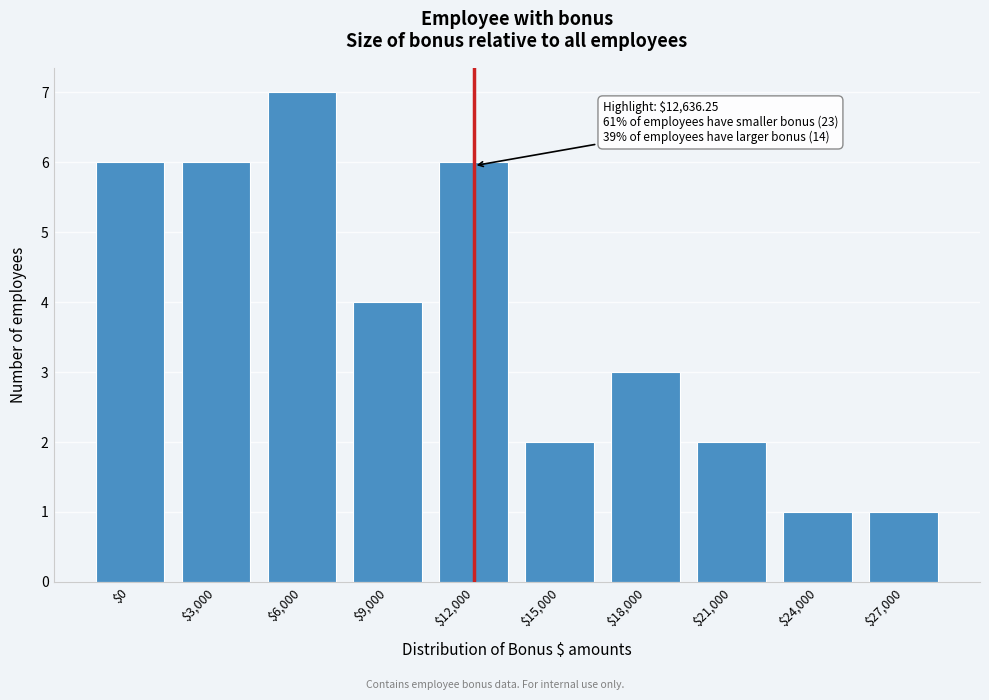

Reading right to left, extract all data points from this chart.

1	1	2	3	2	6	4	7	6	6